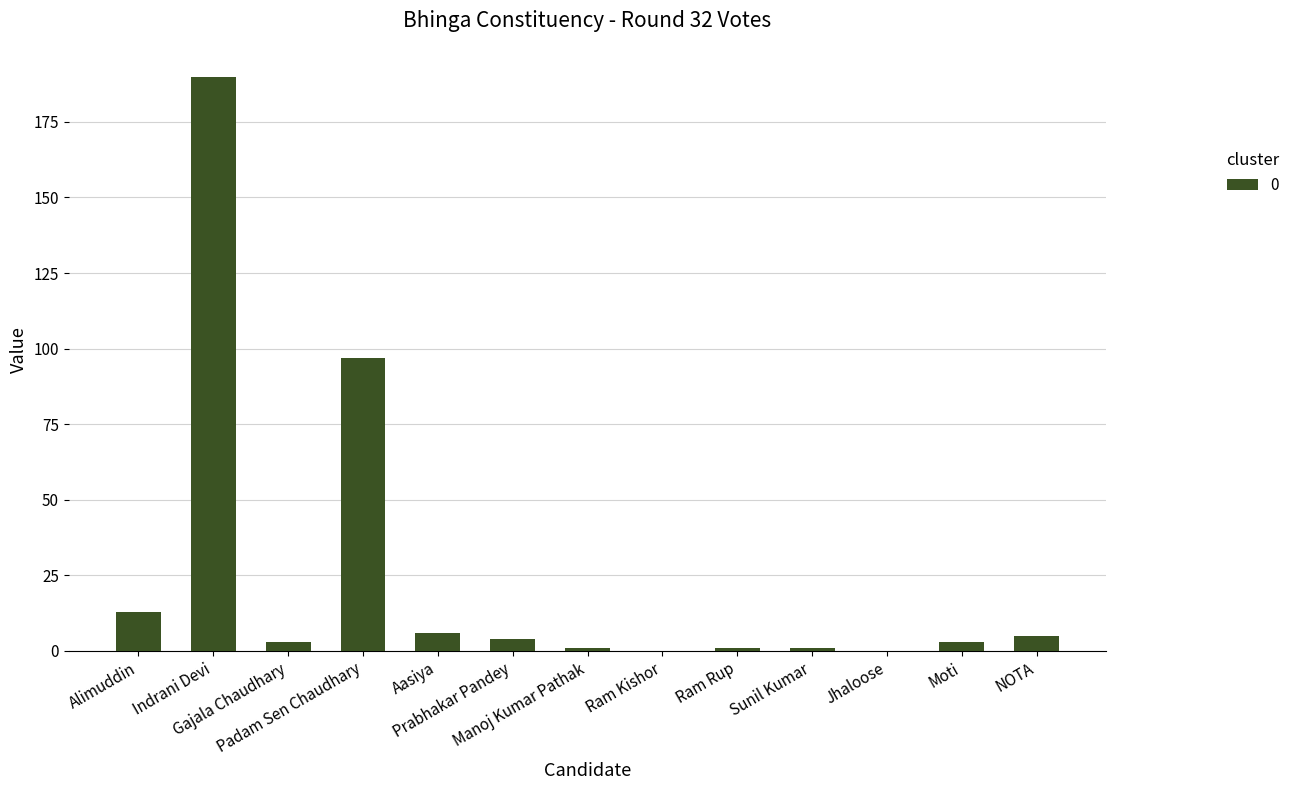

Which label corresponds to the largest value in the chart?

Indrani Devi